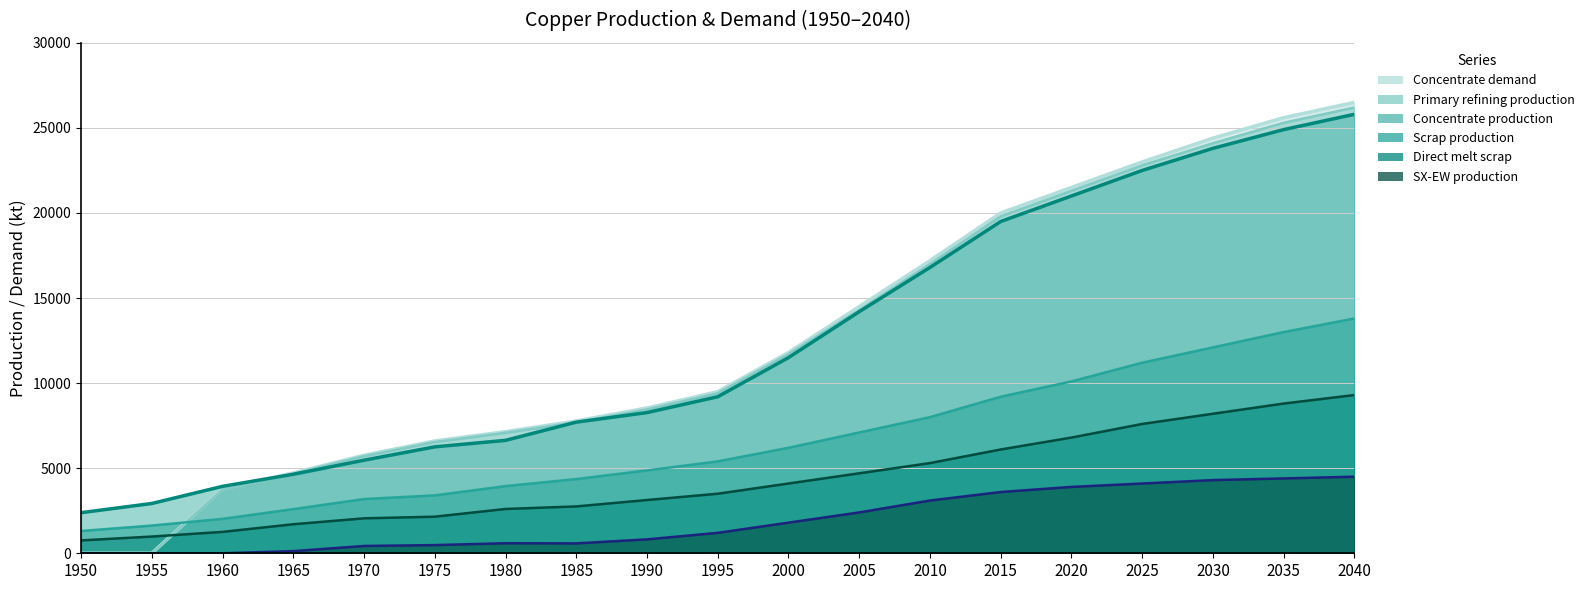

What is the difference between the second highest and second lowest values in the SX-EW production series?

4400.0